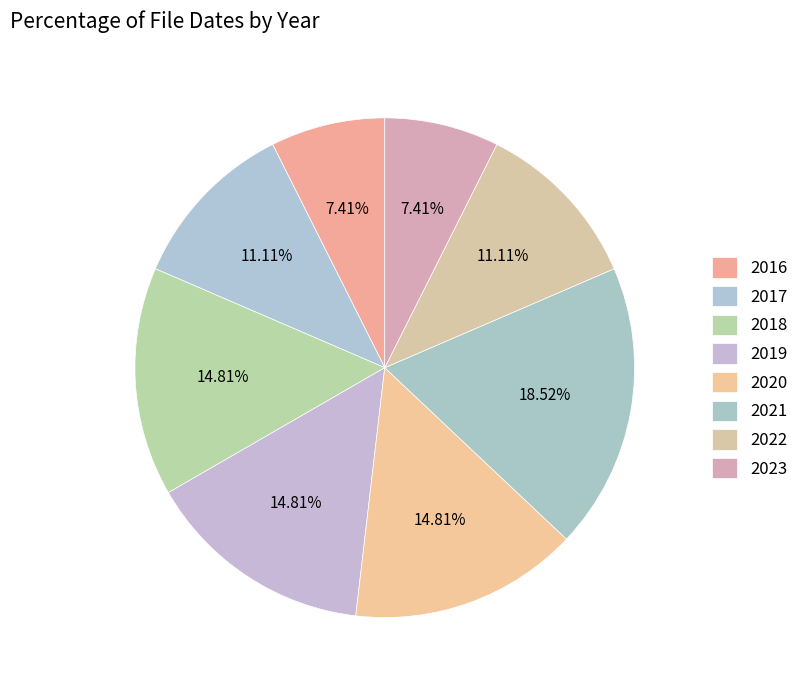

Does any single category account for the majority?

No